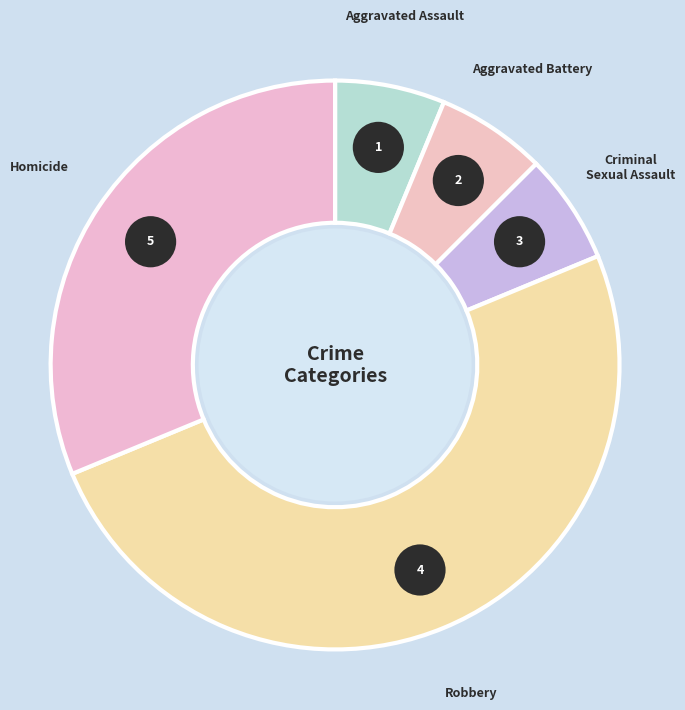

Do Robbery and Homicide together represent more than half of the pie?

Yes